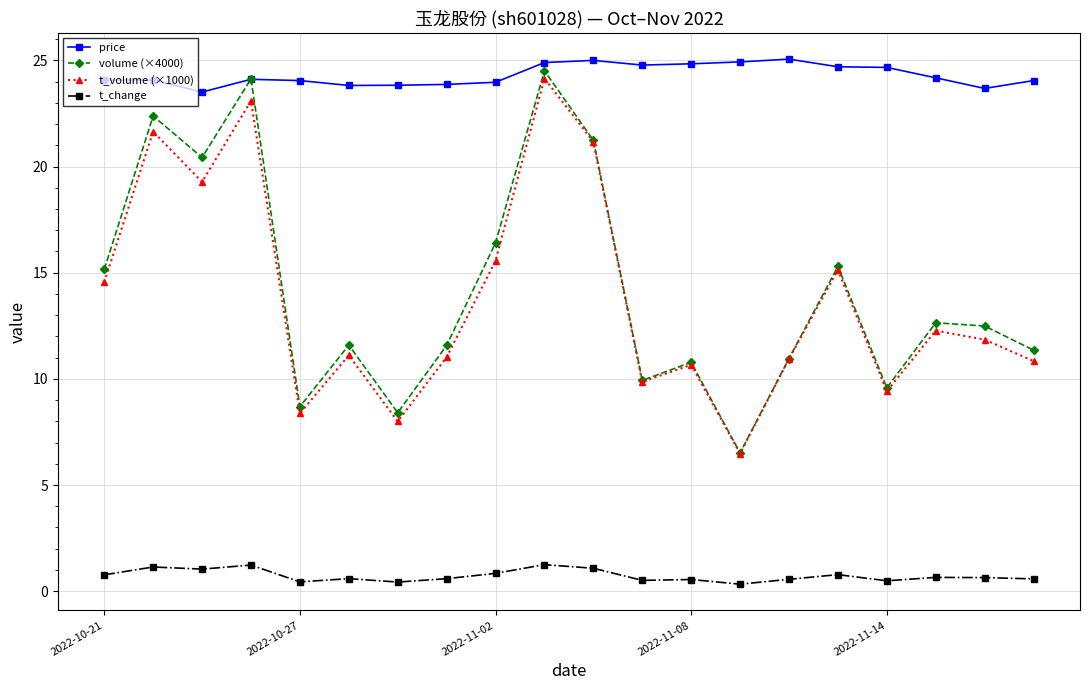

Which series has the largest total across all categories?

price